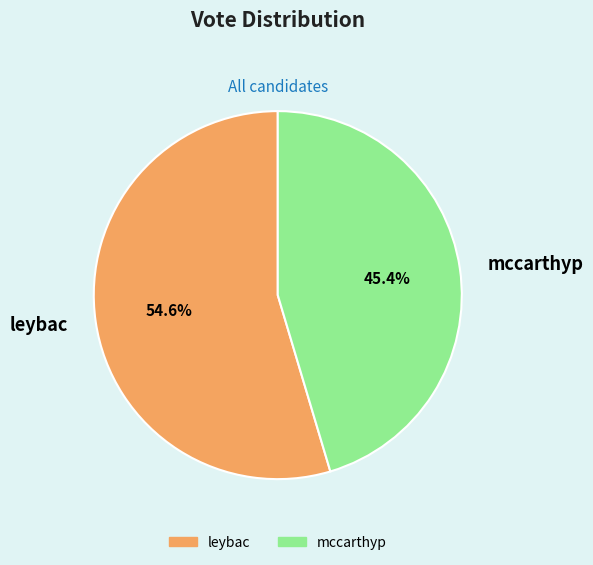

What is the total percentage of leybac and mccarthyp?

100.0%